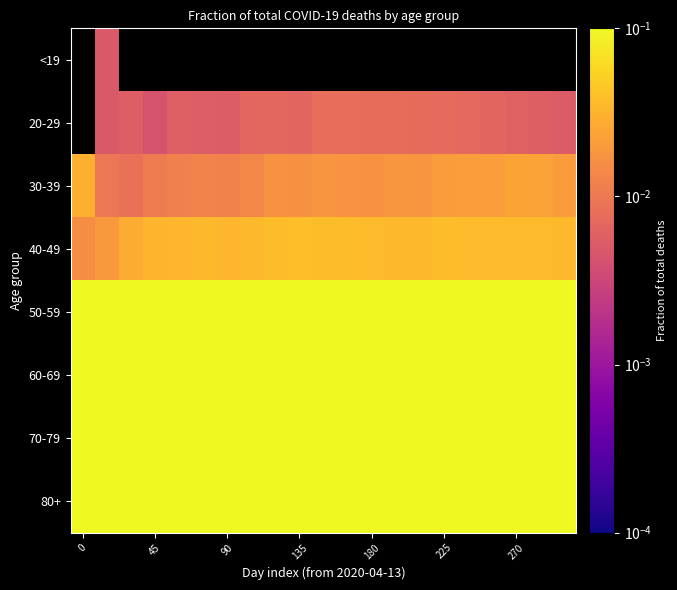

Is it true that 30-39 equals 0.0 at 225?

False